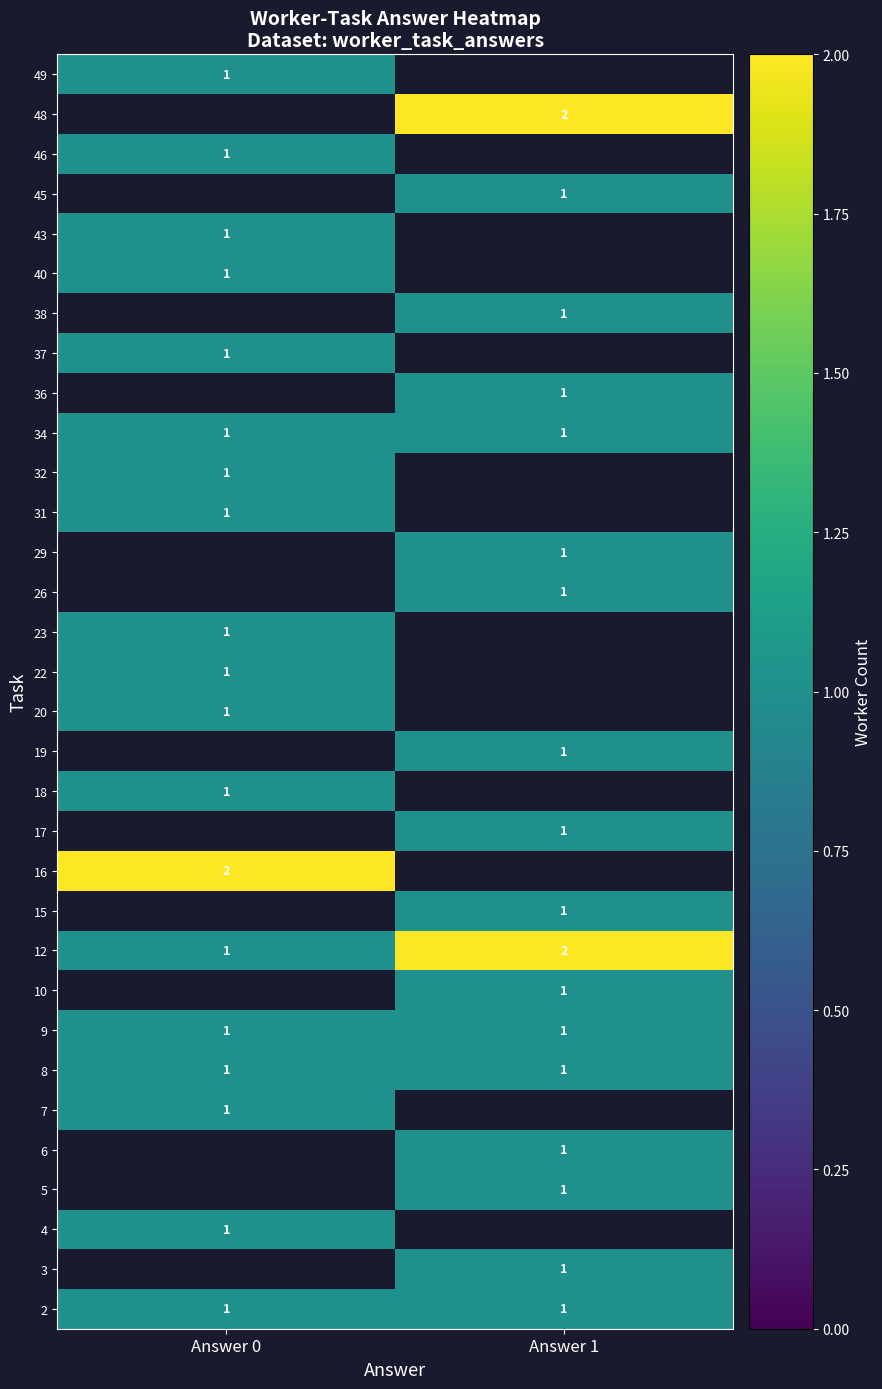

Is it true that 3 equals 1 at Answer 1?

True